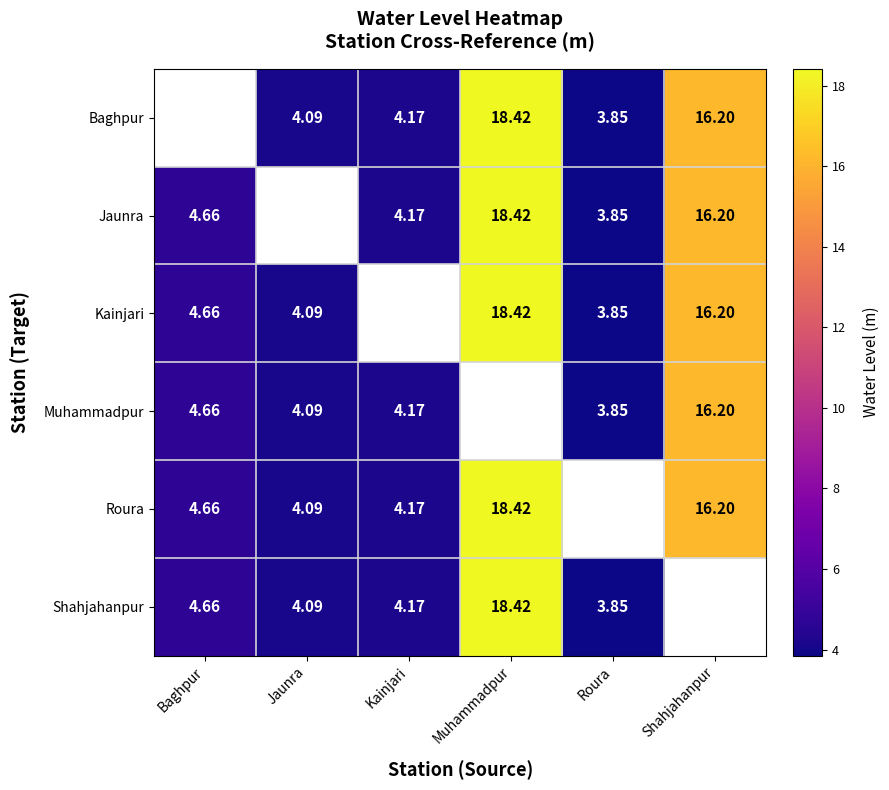

Which has a higher value, Jaunra or Baghpur?

Baghpur